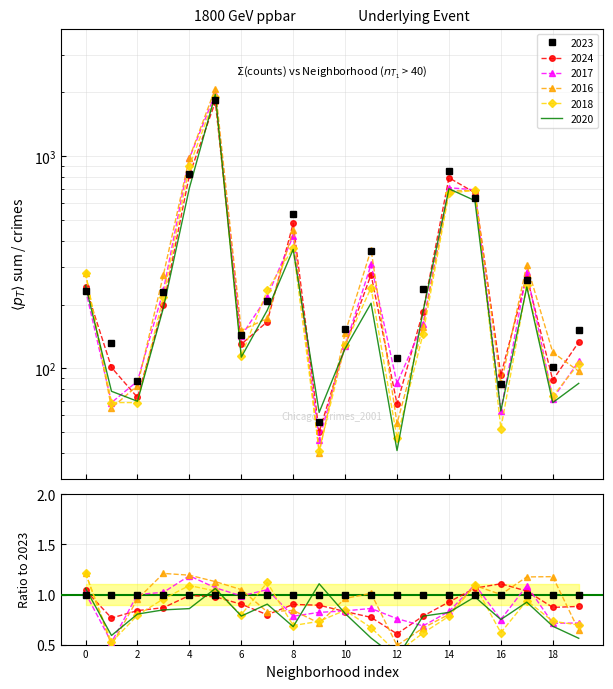

Reading left to right, list all the values displayed in this chart.

2023: 232	132	87	228	824	1848	144	208	536	56	153	359	112	236	856	633	84	262	101	151
2024: 242	101	73	198	816	1805	130	166	483	50	127	277	68	185	792	673	93	271	88	133
2017: 235	69	87	233	978	1972	142	218	420	46	128	309	85	162	711	695	63	285	72	108
2016: 282	65	83	276	983	2086	151	172	451	40	147	363	55	157	686	690	84	308	119	97
2018: 281	69	69	218	898	1912	115	233	370	41	129	240	47	145	670	691	52	246	74	105
2020: 246	78	70	193	708	1959	113	188	364	62	124	203	41	185	703	618	63	242	69	85